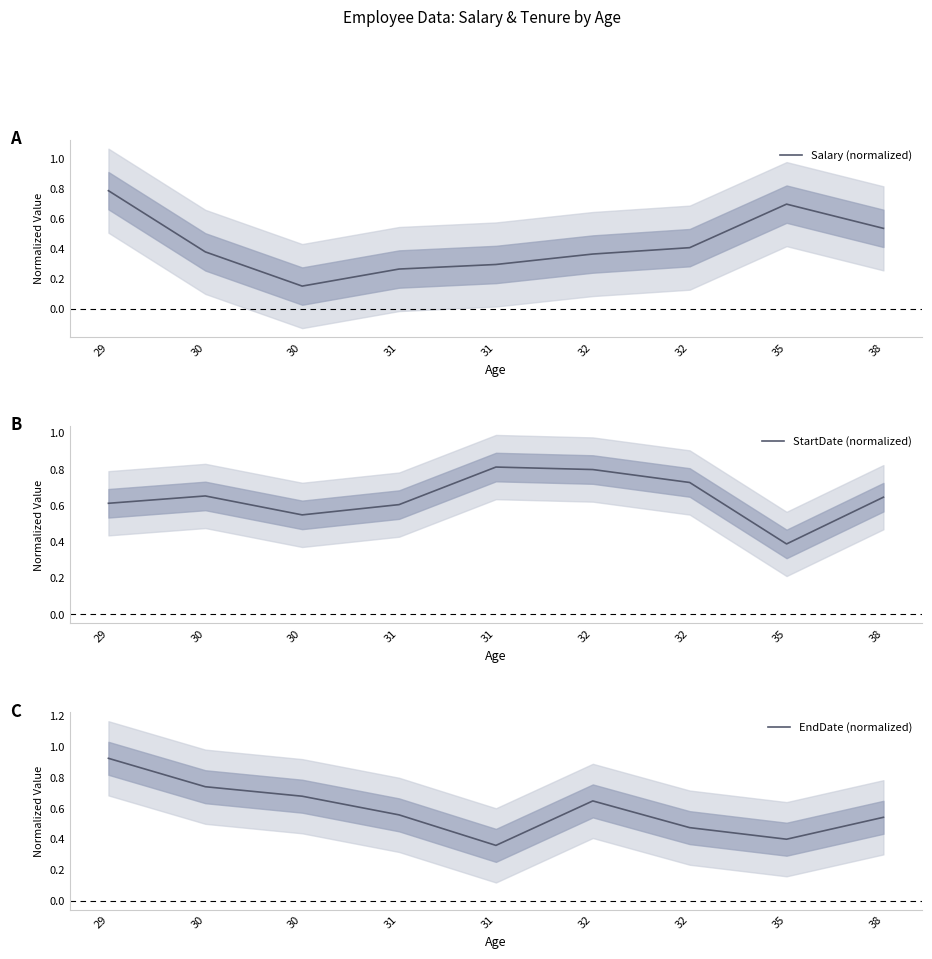

What is the difference between the maximum and minimum values in the StartDate (normalized) series?

0.4